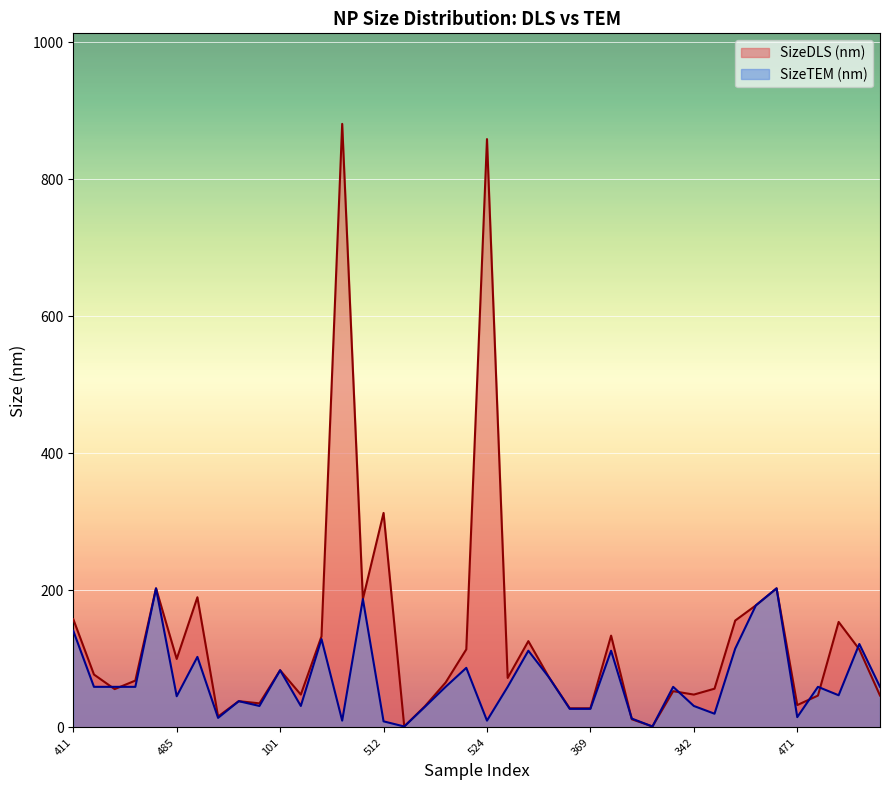

What is the average value of the SizeDLS (nm) series?

130.5